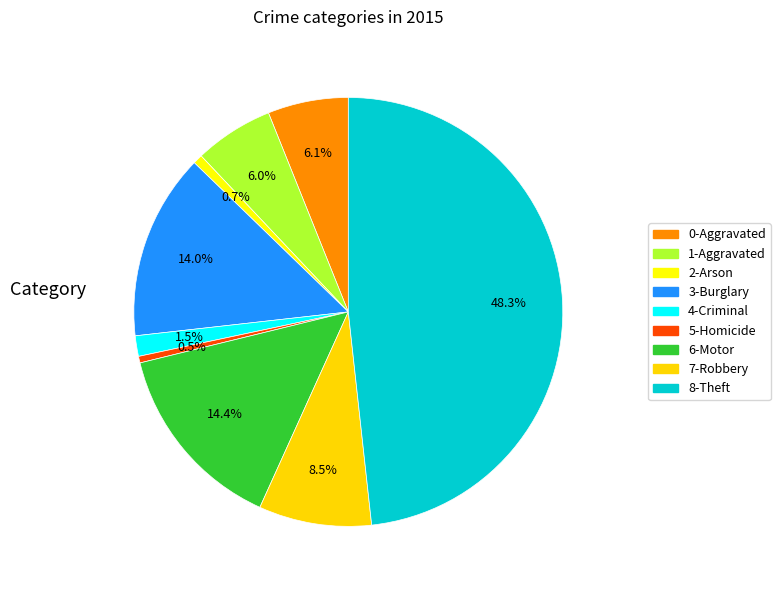

What is the smallest slice in the pie chart?

Homicide